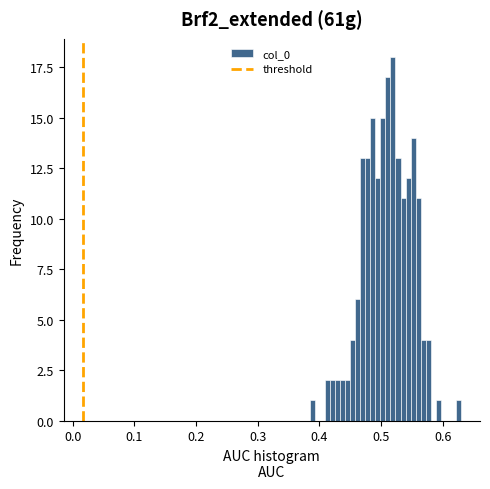

Around what value on the x-axis is the tallest bar? Give the approximate position of its centre, as read against the axis.

0.52